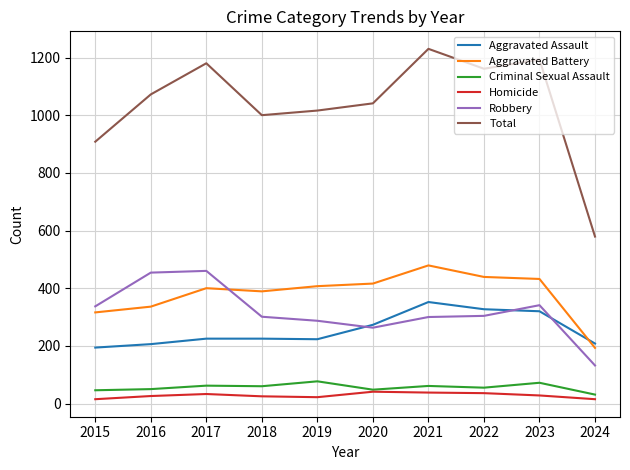

How many distinct data groups are displayed?

6